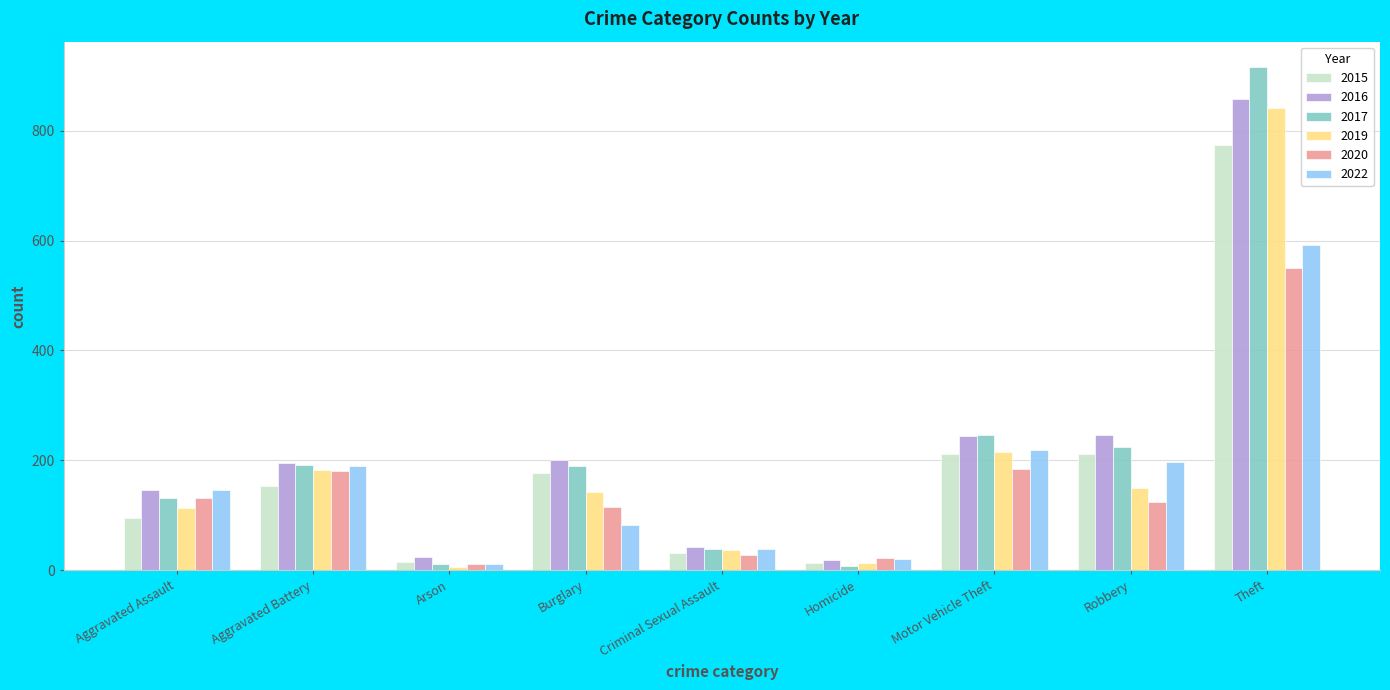

Rank the series by their maximum value, from lowest to highest.

2020, 2022, 2015, 2019, 2016, 2017